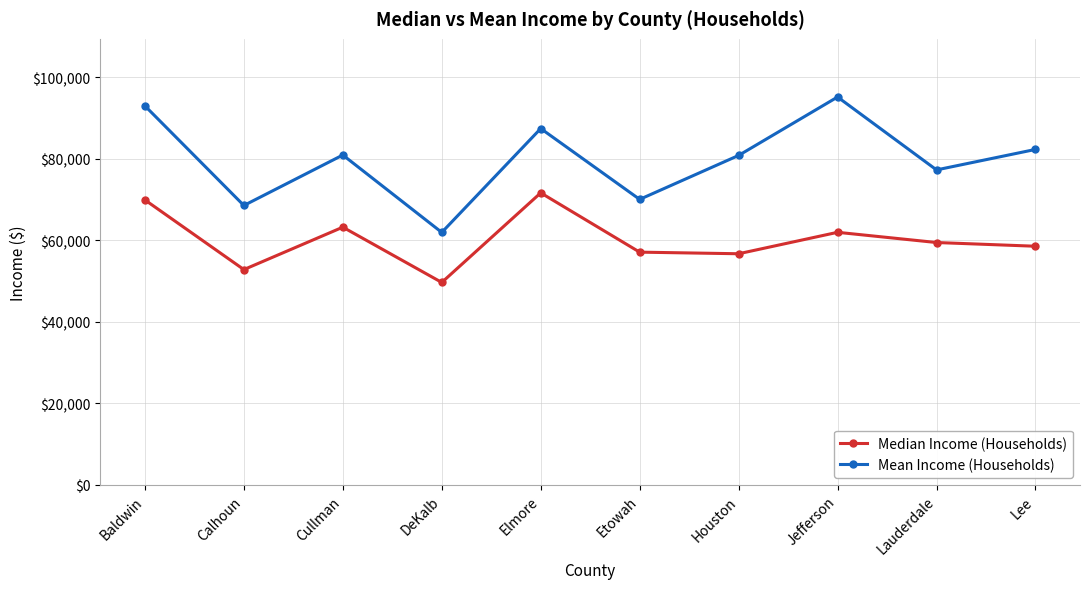

Is the value of Mean Income (Households) at Lee greater than the value of Median Income (Households) at Lee?

Yes